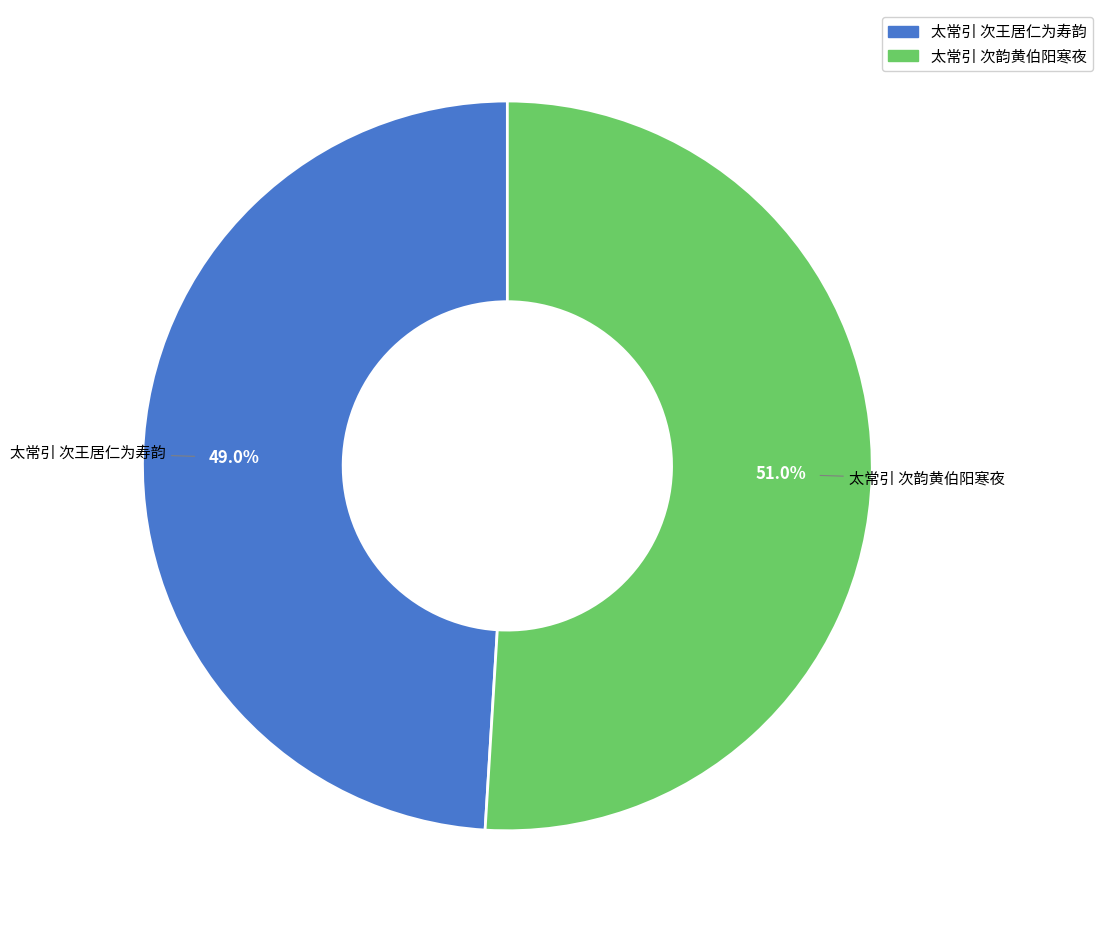

How many segments does this pie chart have?

2